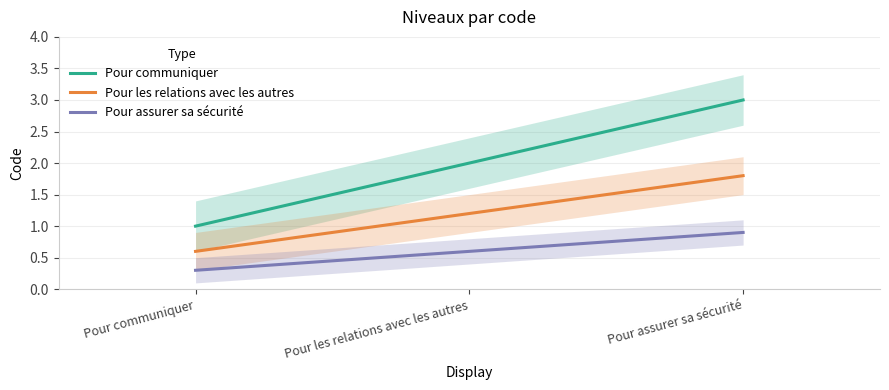

At how many categories does at least one series exceed 1?

2